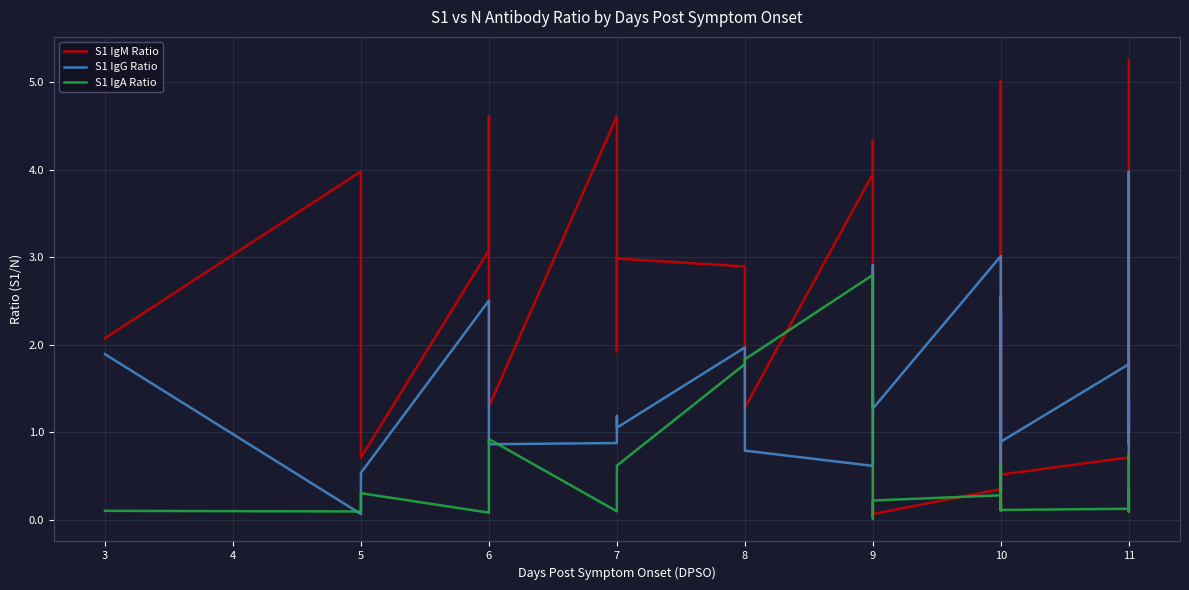

How many times do S1 IgG Ratio and S1 IgM Ratio cross each other?

6